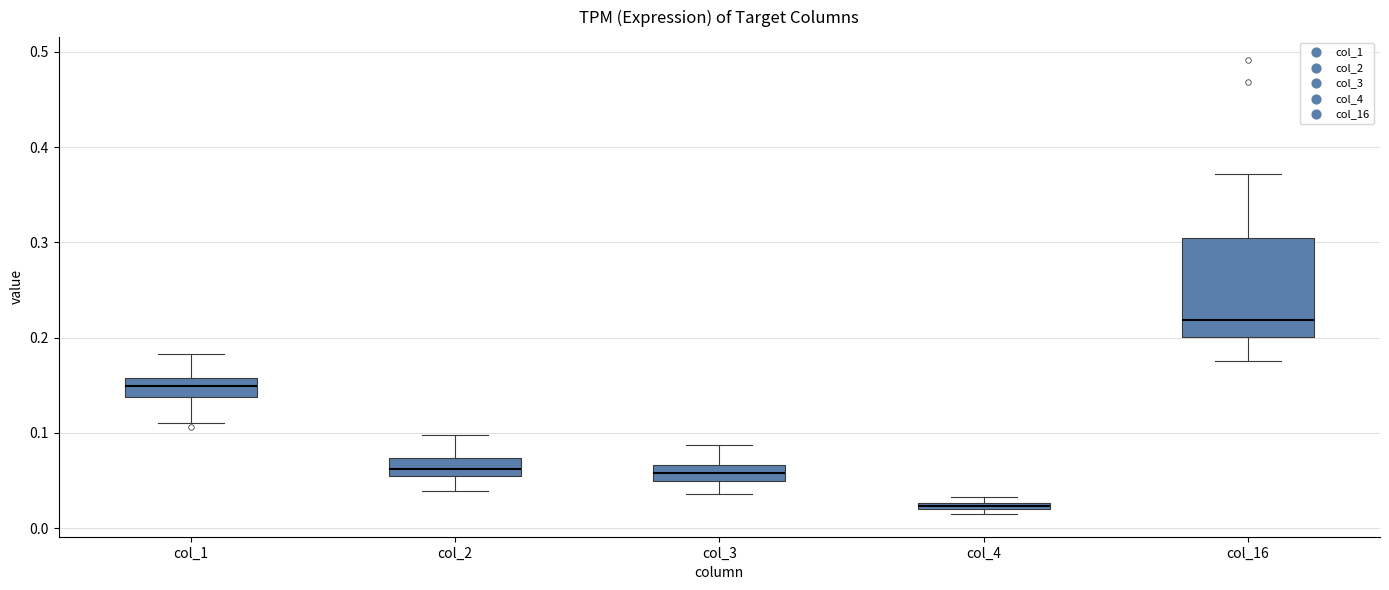

Where is the lower edge of the box for col_4 on the y-axis? The values are not printed on the chart, so give them approximately, as read against the axis.

0.02